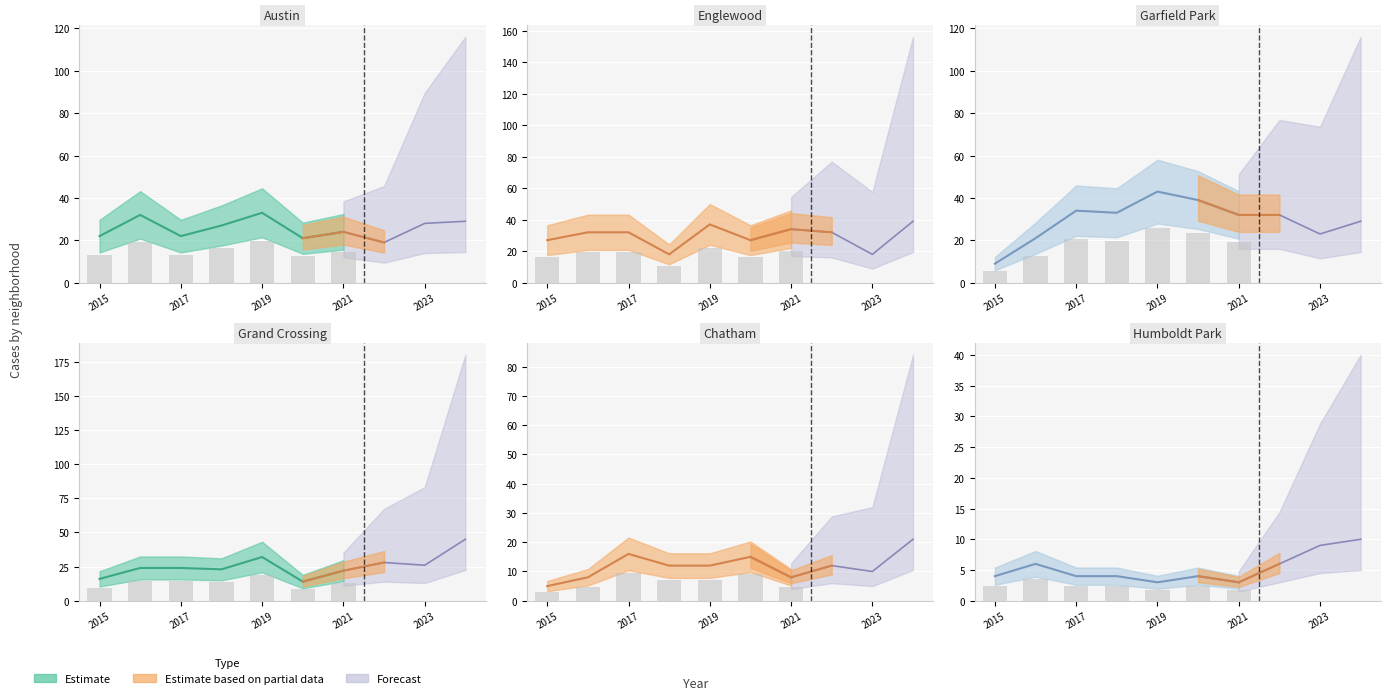

Which series has the largest range (max minus min)?

Garfield Park